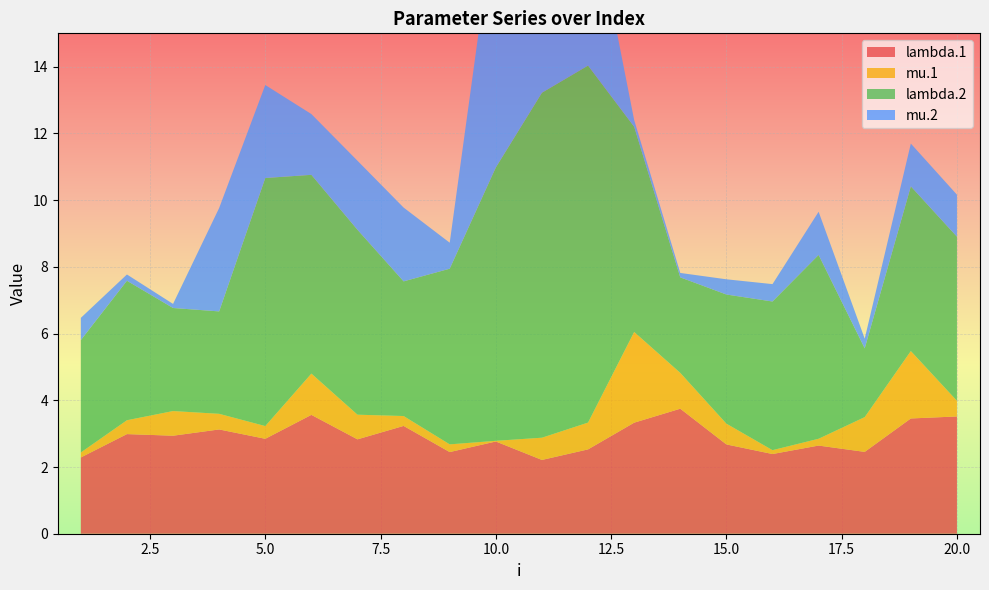

Reading right to left, list all the values displayed in this chart.

lambda.1: 20=3.5	19=3.5	18=2.5	17=2.6	16=2.4	15=2.7	14=3.7	13=3.3	12=2.5	11=2.2	10=2.8	9=2.4	8=3.2	7=2.8	6=3.6	5=2.8	4=3.1	3=2.9	2=3.0	1=2.3
mu.1: 20=0.5	19=2.0	18=1.0	17=0.2	16=0.1	15=0.6	14=1.1	13=2.7	12=0.8	11=0.7	10=0.0	9=0.2	8=0.3	7=0.7	6=1.2	5=0.4	4=0.5	3=0.7	2=0.4	1=0.2
lambda.2: 20=4.9	19=4.9	18=2.1	17=5.5	16=4.5	15=3.9	14=2.9	13=6.2	12=10.7	11=10.3	10=8.2	9=5.3	8=4.0	7=5.5	6=6.0	5=7.4	4=3.1	3=3.1	2=4.2	1=3.4
mu.2: 20=1.3	19=1.3	18=0.3	17=1.3	16=0.5	15=0.5	14=0.1	13=0.2	12=5.4	11=7.4	10=7.8	9=0.8	8=2.2	7=2.1	6=1.8	5=2.8	4=3.1	3=0.1	2=0.2	1=0.7